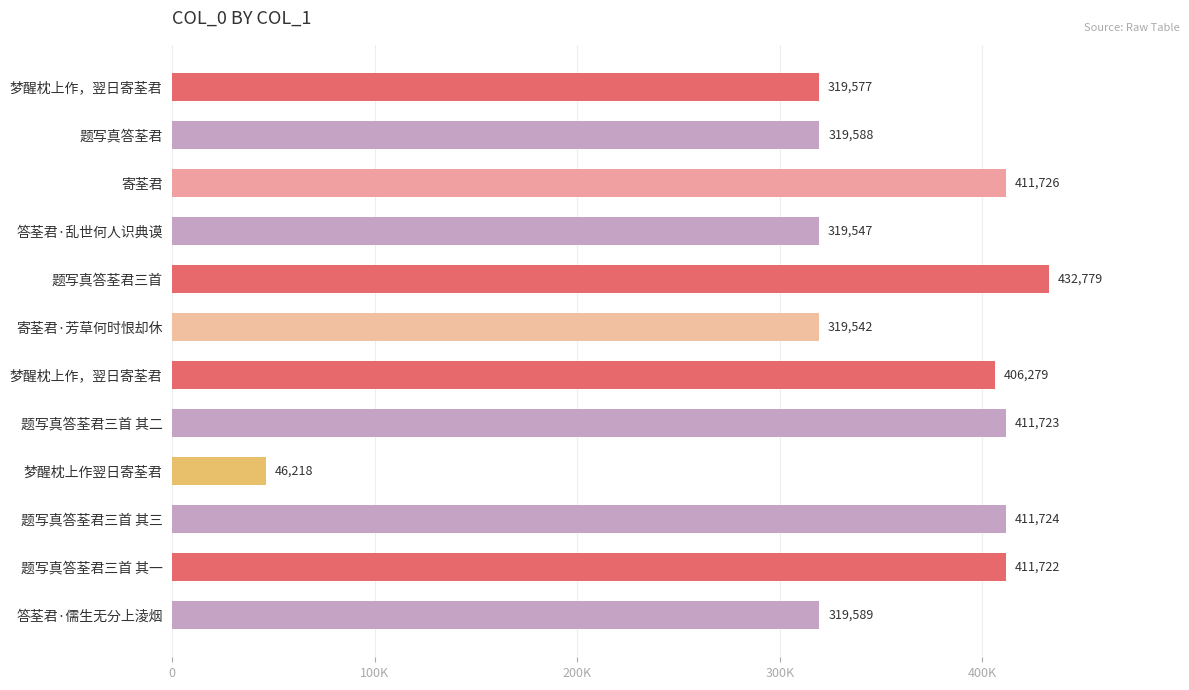

What is the sum of all values?

4130014